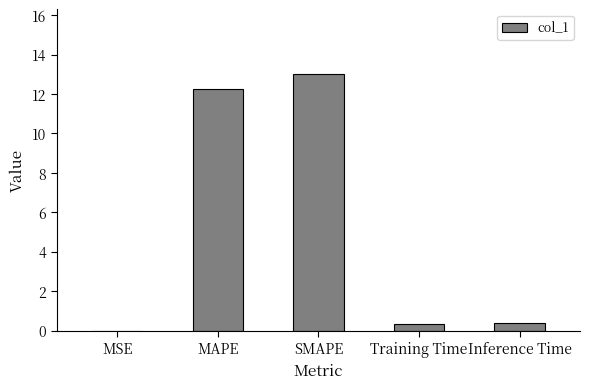

The chart shows a value of 4.2 at SMAPE. True or false?

False